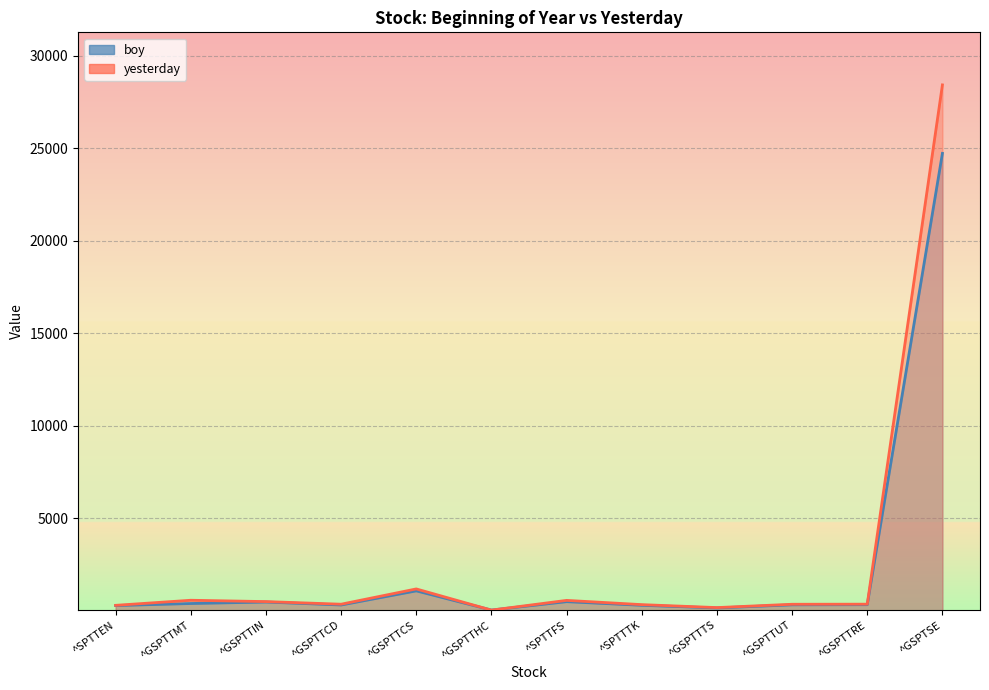

Which series changed the most between ^GSPTTMT and ^GSPTTTS?

yesterday